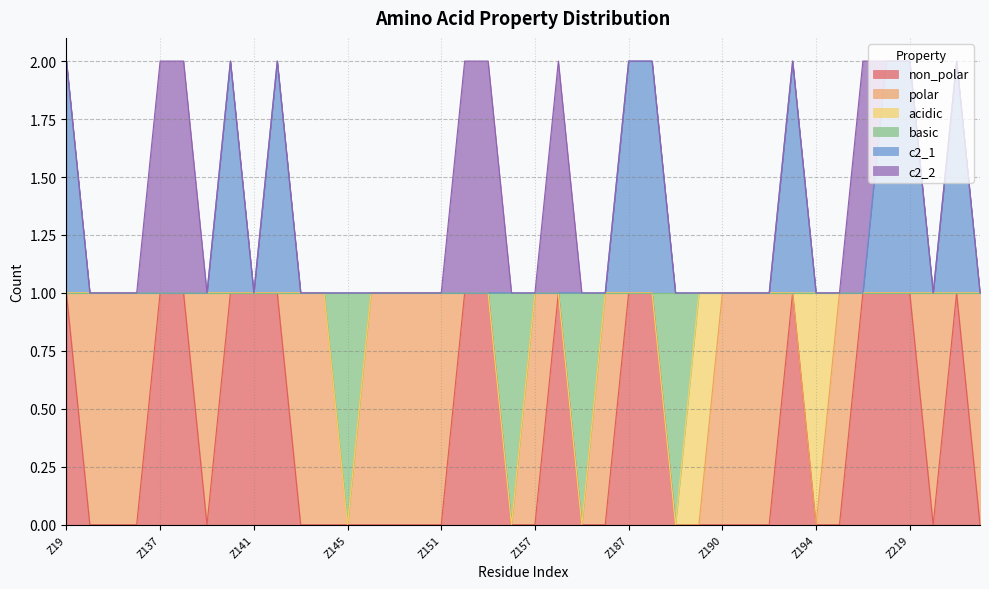

At which category does basic reach its first local valley?

Z145